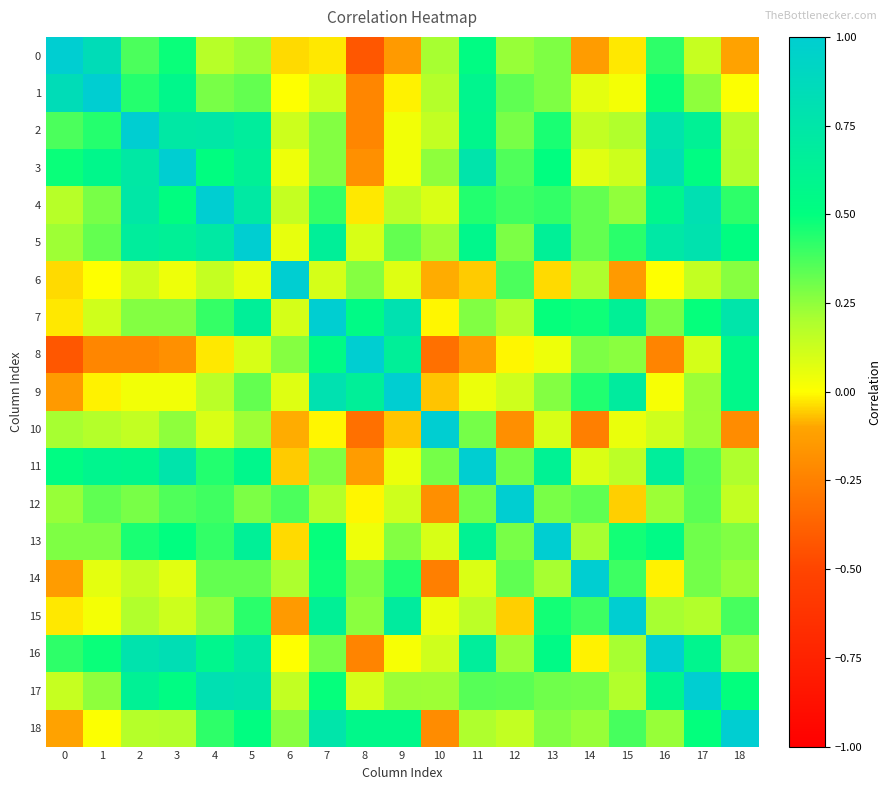

Reading left to right, extract all data points from this chart.

0: 0=1.0	1=0.8	2=0.4	3=0.5	4=0.2	5=0.2	6=-0.0	7=-0.0	8=-0.4	9=-0.1	10=0.2	11=0.5	12=0.2	13=0.3	14=-0.1	15=-0.0	16=0.4	17=0.1	18=-0.1
1: 0=0.8	1=1.0	2=0.4	3=0.6	4=0.3	5=0.3	6=0.0	7=0.1	8=-0.2	9=-0.0	10=0.2	11=0.6	12=0.3	13=0.3	14=0.1	15=0.0	16=0.5	17=0.3	18=0.0
2: 0=0.4	1=0.4	2=1.0	3=0.7	4=0.7	5=0.7	6=0.1	7=0.3	8=-0.2	9=0.0	10=0.1	11=0.6	12=0.3	13=0.5	14=0.1	15=0.2	16=0.8	17=0.6	18=0.2
3: 0=0.5	1=0.6	2=0.7	3=1.0	4=0.5	5=0.6	6=0.0	7=0.3	8=-0.2	9=0.0	10=0.3	11=0.8	12=0.4	13=0.5	14=0.1	15=0.1	16=0.8	17=0.5	18=0.2
4: 0=0.2	1=0.3	2=0.7	3=0.5	4=1.0	5=0.7	6=0.1	7=0.4	8=-0.0	9=0.2	10=0.1	11=0.4	12=0.4	13=0.4	14=0.3	15=0.2	16=0.6	17=0.8	18=0.4
5: 0=0.2	1=0.3	2=0.7	3=0.6	4=0.7	5=1.0	6=0.1	7=0.7	8=0.1	9=0.3	10=0.2	11=0.6	12=0.3	13=0.6	14=0.3	15=0.4	16=0.7	17=0.8	18=0.5
6: 0=-0.0	1=0.0	2=0.1	3=0.0	4=0.1	5=0.1	6=1.0	7=0.1	8=0.3	9=0.1	10=-0.1	11=-0.1	12=0.4	13=-0.0	14=0.2	15=-0.1	16=0.0	17=0.1	18=0.3
7: 0=-0.0	1=0.1	2=0.3	3=0.3	4=0.4	5=0.7	6=0.1	7=1.0	8=0.5	9=0.8	10=-0.0	11=0.3	12=0.2	13=0.5	14=0.5	15=0.6	16=0.3	17=0.5	18=0.8
8: 0=-0.4	1=-0.2	2=-0.2	3=-0.2	4=-0.0	5=0.1	6=0.3	7=0.5	8=1.0	9=0.7	10=-0.3	11=-0.1	12=-0.0	13=0.0	14=0.3	15=0.3	16=-0.2	17=0.1	18=0.6
9: 0=-0.1	1=-0.0	2=0.0	3=0.0	4=0.2	5=0.3	6=0.1	7=0.8	8=0.7	9=1.0	10=-0.1	11=0.0	12=0.1	13=0.3	14=0.4	15=0.7	16=0.0	17=0.2	18=0.6
10: 0=0.2	1=0.2	2=0.1	3=0.3	4=0.1	5=0.2	6=-0.1	7=-0.0	8=-0.3	9=-0.1	10=1.0	11=0.3	12=-0.2	13=0.1	14=-0.3	15=0.1	16=0.1	17=0.2	18=-0.2
11: 0=0.5	1=0.6	2=0.6	3=0.8	4=0.4	5=0.6	6=-0.1	7=0.3	8=-0.1	9=0.0	10=0.3	11=1.0	12=0.3	13=0.6	14=0.1	15=0.2	16=0.7	17=0.3	18=0.2
12: 0=0.2	1=0.3	2=0.3	3=0.4	4=0.4	5=0.3	6=0.4	7=0.2	8=-0.0	9=0.1	10=-0.2	11=0.3	12=1.0	13=0.3	14=0.3	15=-0.1	16=0.2	17=0.3	18=0.1
13: 0=0.3	1=0.3	2=0.5	3=0.5	4=0.4	5=0.6	6=-0.0	7=0.5	8=0.0	9=0.3	10=0.1	11=0.6	12=0.3	13=1.0	14=0.2	15=0.5	16=0.5	17=0.3	18=0.3
14: 0=-0.1	1=0.1	2=0.1	3=0.1	4=0.3	5=0.3	6=0.2	7=0.5	8=0.3	9=0.4	10=-0.3	11=0.1	12=0.3	13=0.2	14=1.0	15=0.4	16=-0.0	17=0.3	18=0.2
15: 0=-0.0	1=0.0	2=0.2	3=0.1	4=0.2	5=0.4	6=-0.1	7=0.6	8=0.3	9=0.7	10=0.1	11=0.2	12=-0.1	13=0.5	14=0.4	15=1.0	16=0.2	17=0.2	18=0.4
16: 0=0.4	1=0.5	2=0.8	3=0.8	4=0.6	5=0.7	6=0.0	7=0.3	8=-0.2	9=0.0	10=0.1	11=0.7	12=0.2	13=0.5	14=-0.0	15=0.2	16=1.0	17=0.6	18=0.2
17: 0=0.1	1=0.3	2=0.6	3=0.5	4=0.8	5=0.8	6=0.1	7=0.5	8=0.1	9=0.2	10=0.2	11=0.3	12=0.3	13=0.3	14=0.3	15=0.2	16=0.6	17=1.0	18=0.5
18: 0=-0.1	1=0.0	2=0.2	3=0.2	4=0.4	5=0.5	6=0.3	7=0.8	8=0.6	9=0.6	10=-0.2	11=0.2	12=0.1	13=0.3	14=0.2	15=0.4	16=0.2	17=0.5	18=1.0